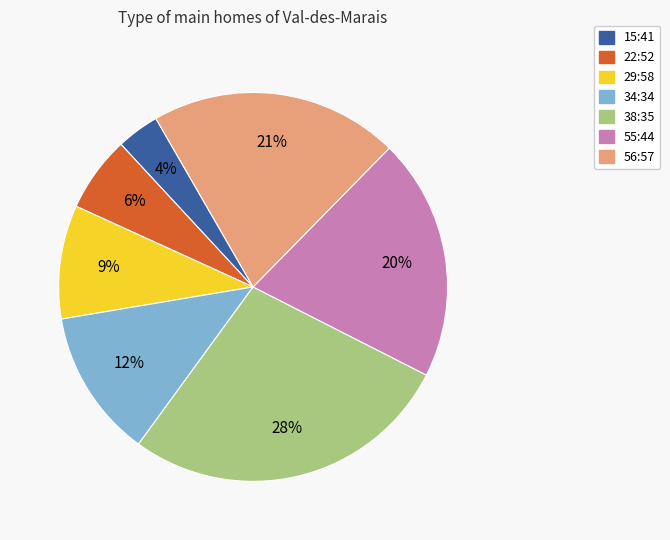

Count the number of slices in the pie.

7